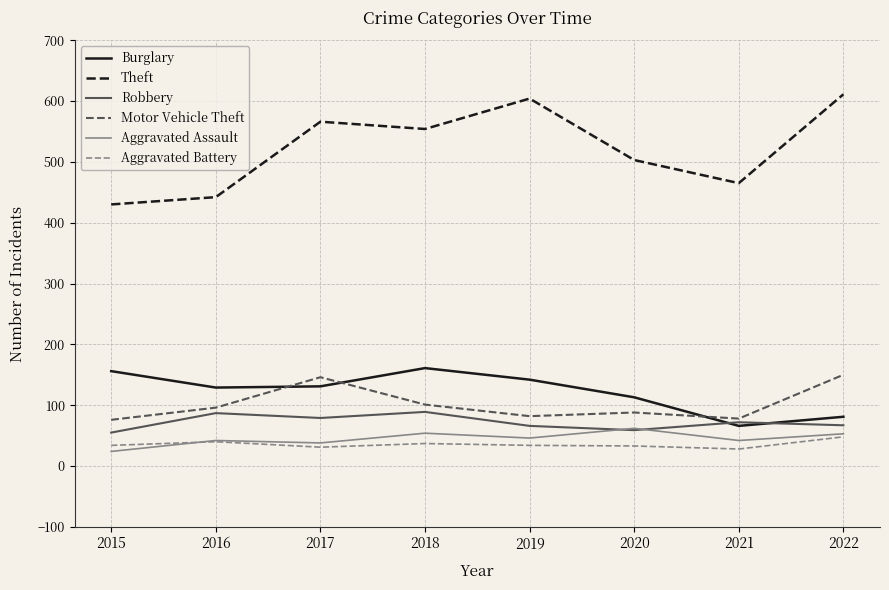

Between 2015 and 2018, which series saw the biggest shift?

Theft